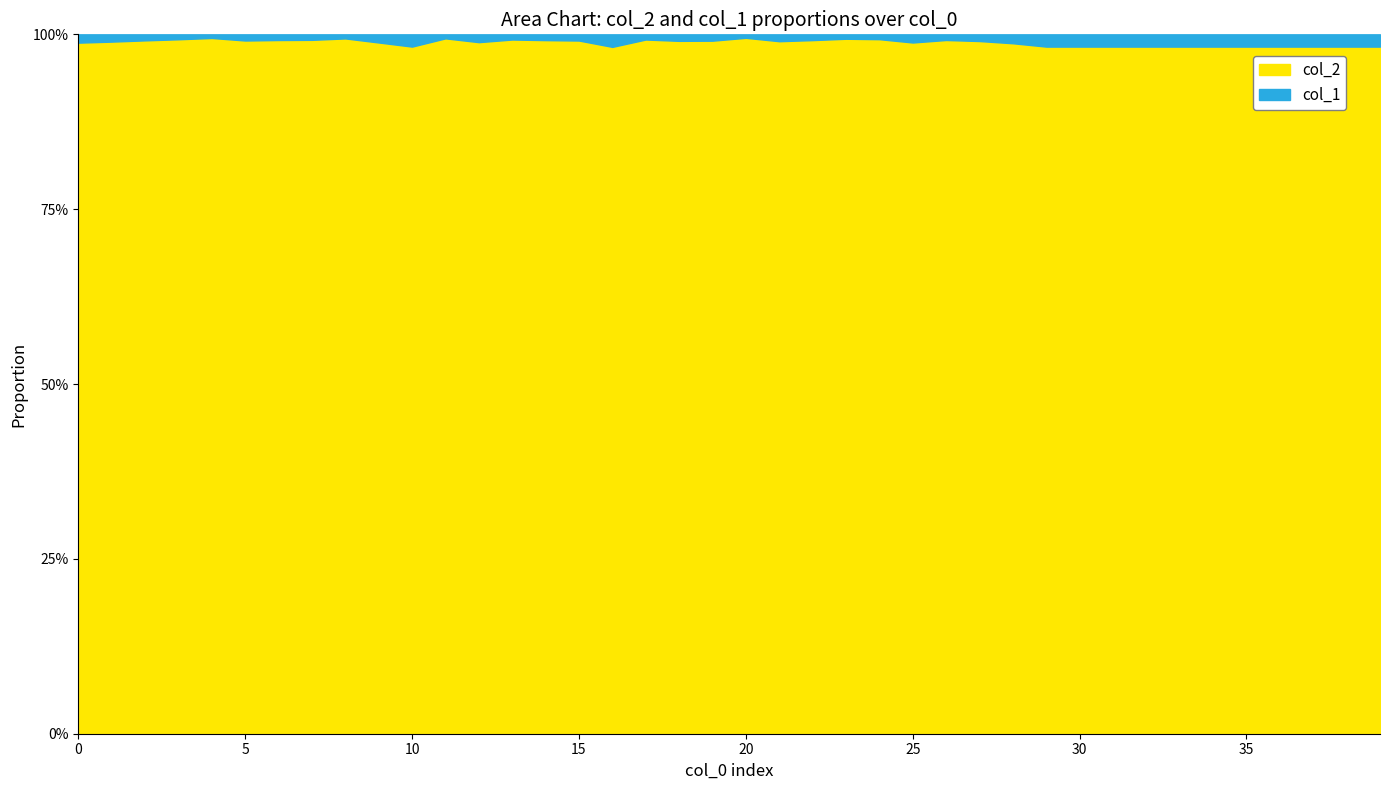

Which has a higher value, 17 or 14?

14